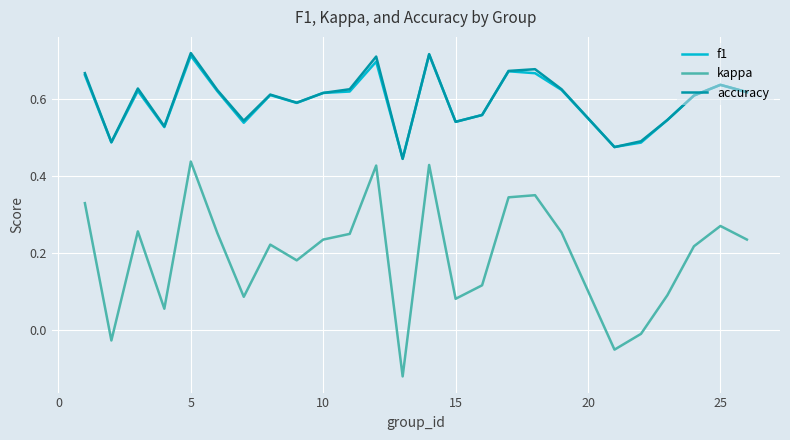

Which series has the largest range (max minus min)?

kappa